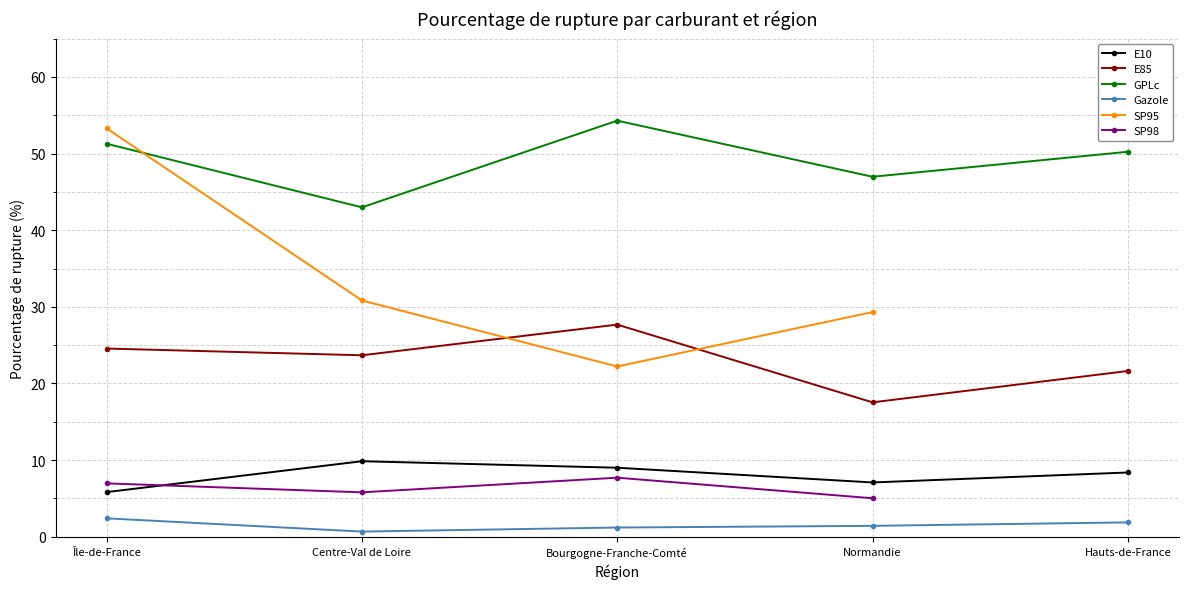

Which series has the largest range (max minus min)?

GPLc